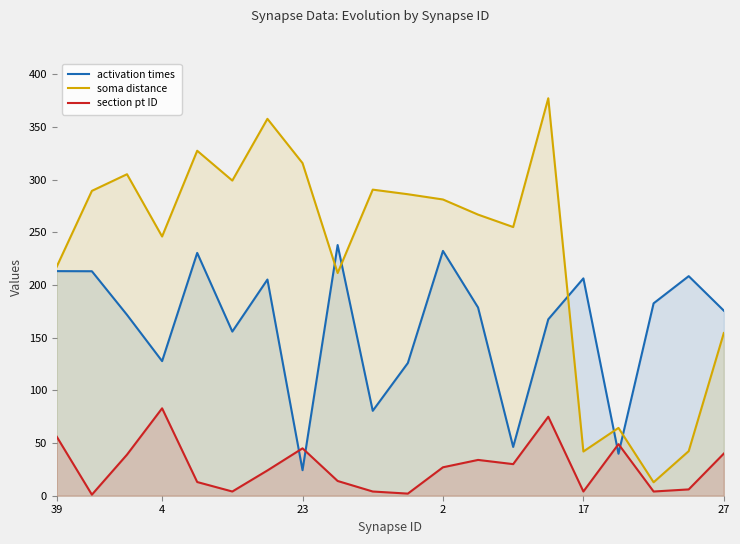

True or false: soma distance has more than 1 interior local peaks.

True